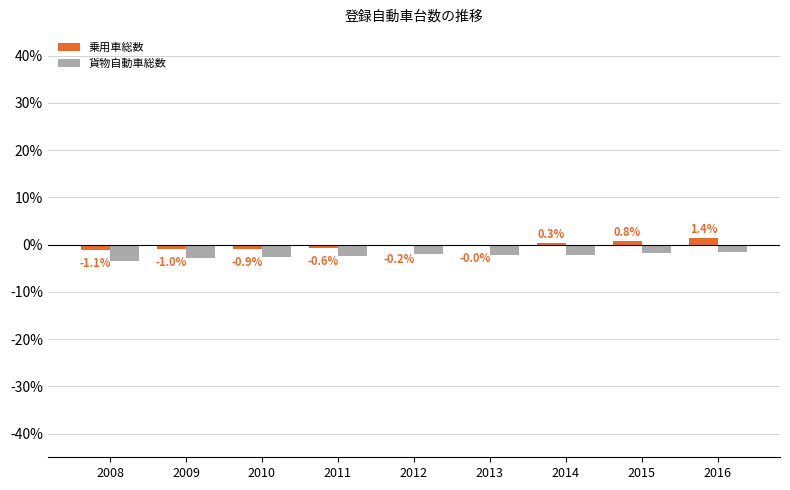

What is the total value across all series at 2010?

-3.4